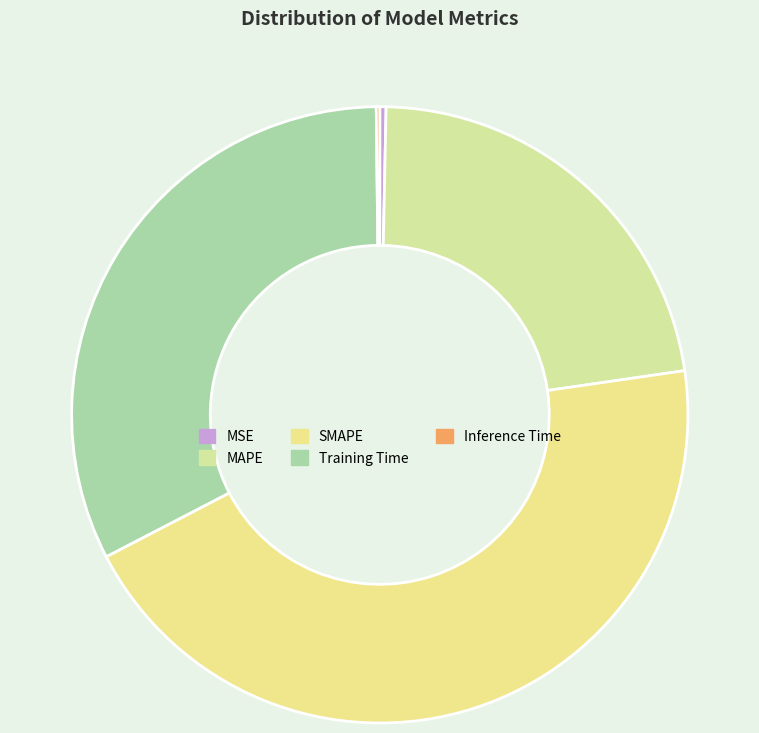

How many segments does this pie chart have?

5